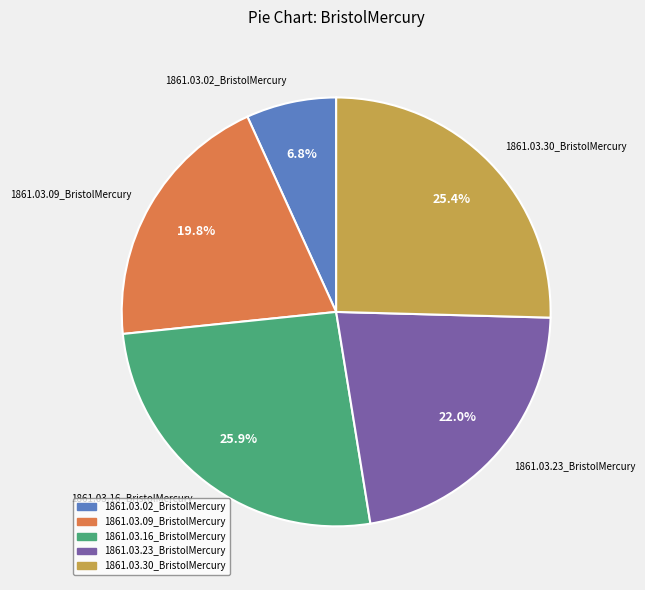

Is 1861.03.16_BristolMercury the majority of the pie?

No